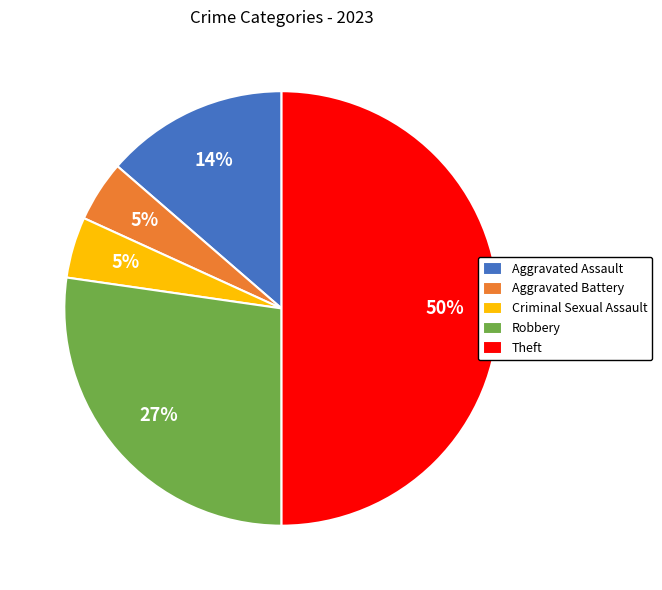

Does Aggravated Battery represent more than half of the total?

No